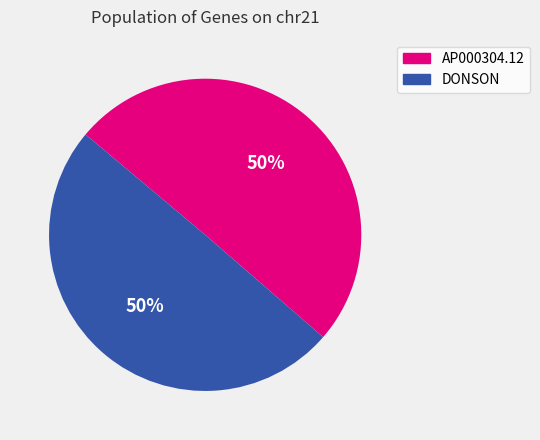

To the nearest percent, what is the average slice percentage?

50%